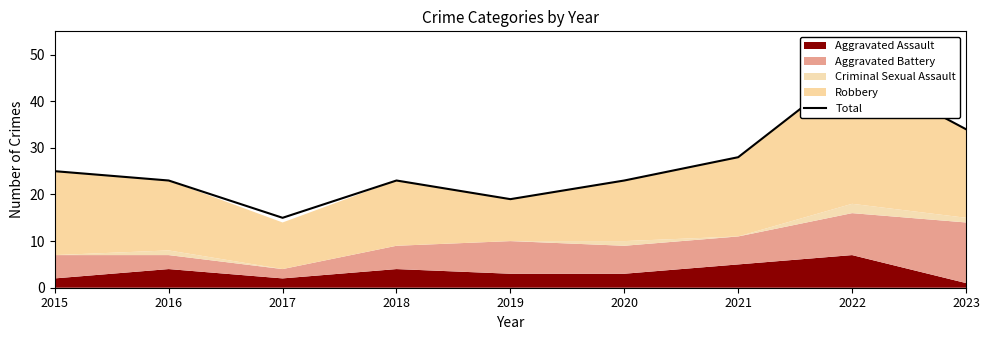

Reading left to right, extract all data points from this chart.

2015=25	2016=23	2017=15	2018=23	2019=19	2020=23	2021=28	2022=47	2023=34